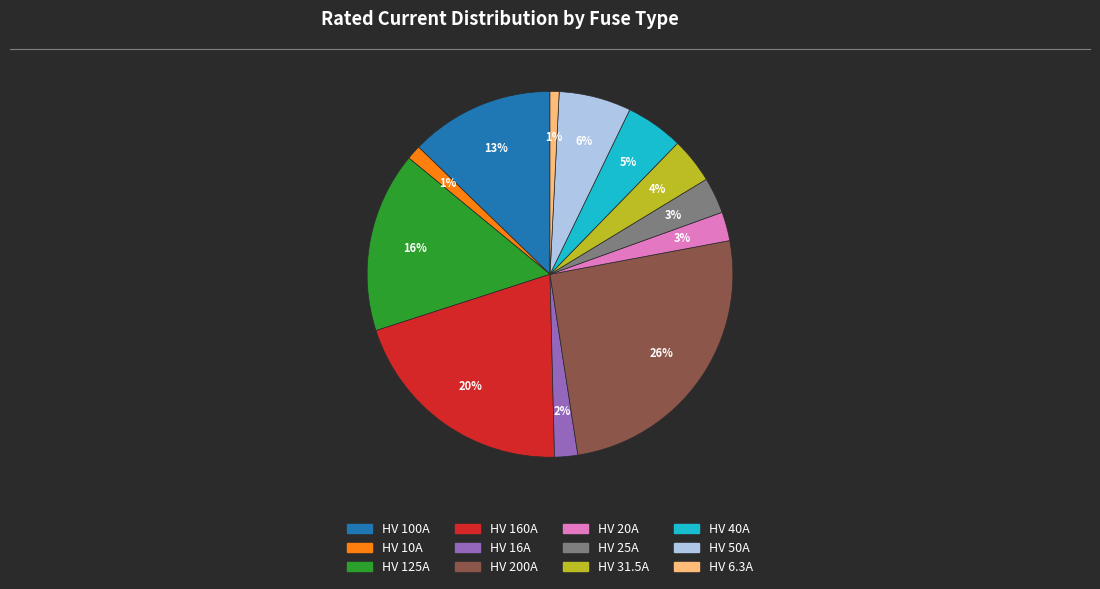

To the nearest percent, what is the difference between the HV 31.5A and HV 160A slice percentages?

16%